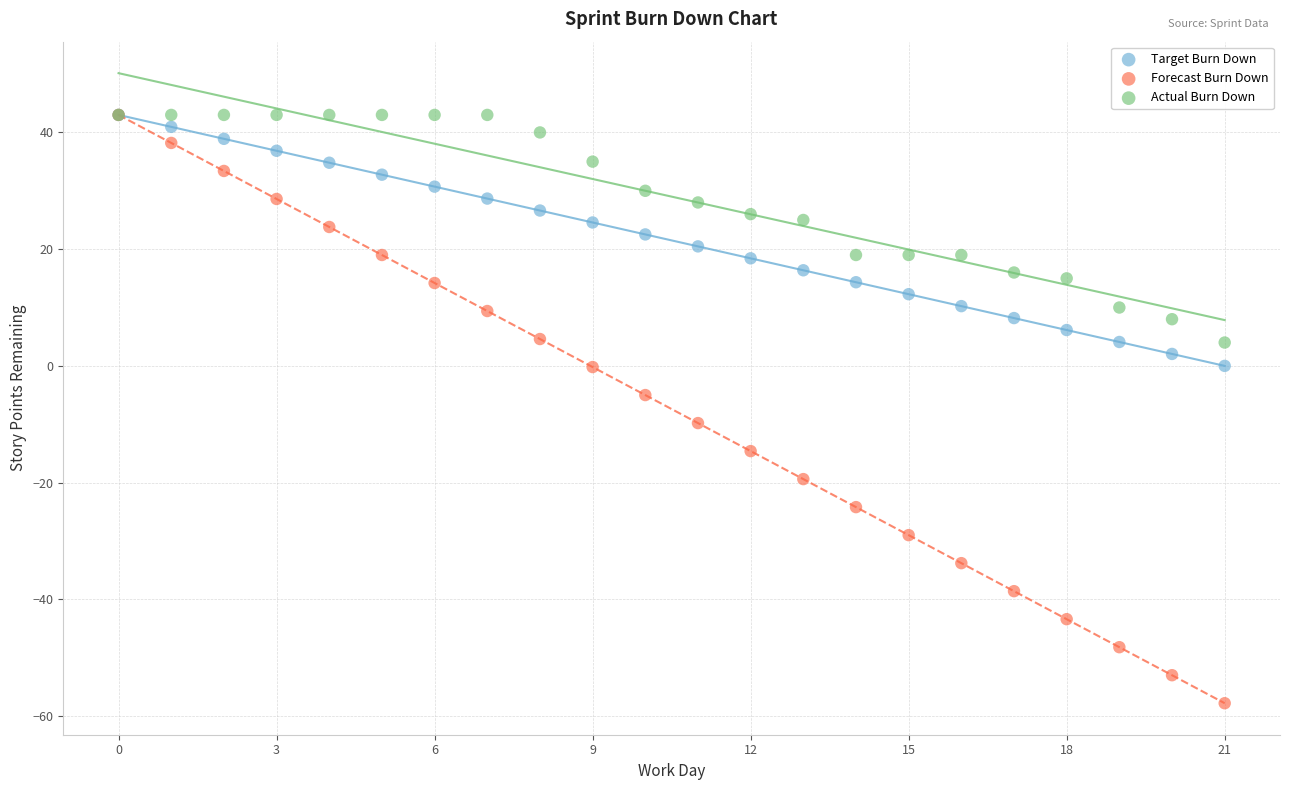

What are all the series names shown in the legend?

Target Burn Down, Forecast Burn Down, Actual Burn Down